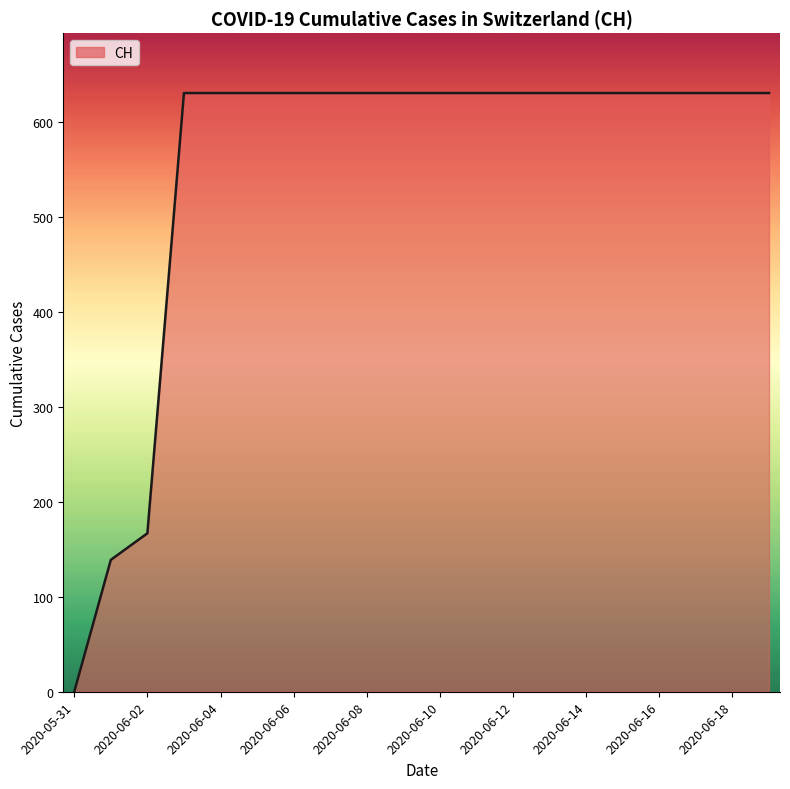

What is the greatest value displayed?

631